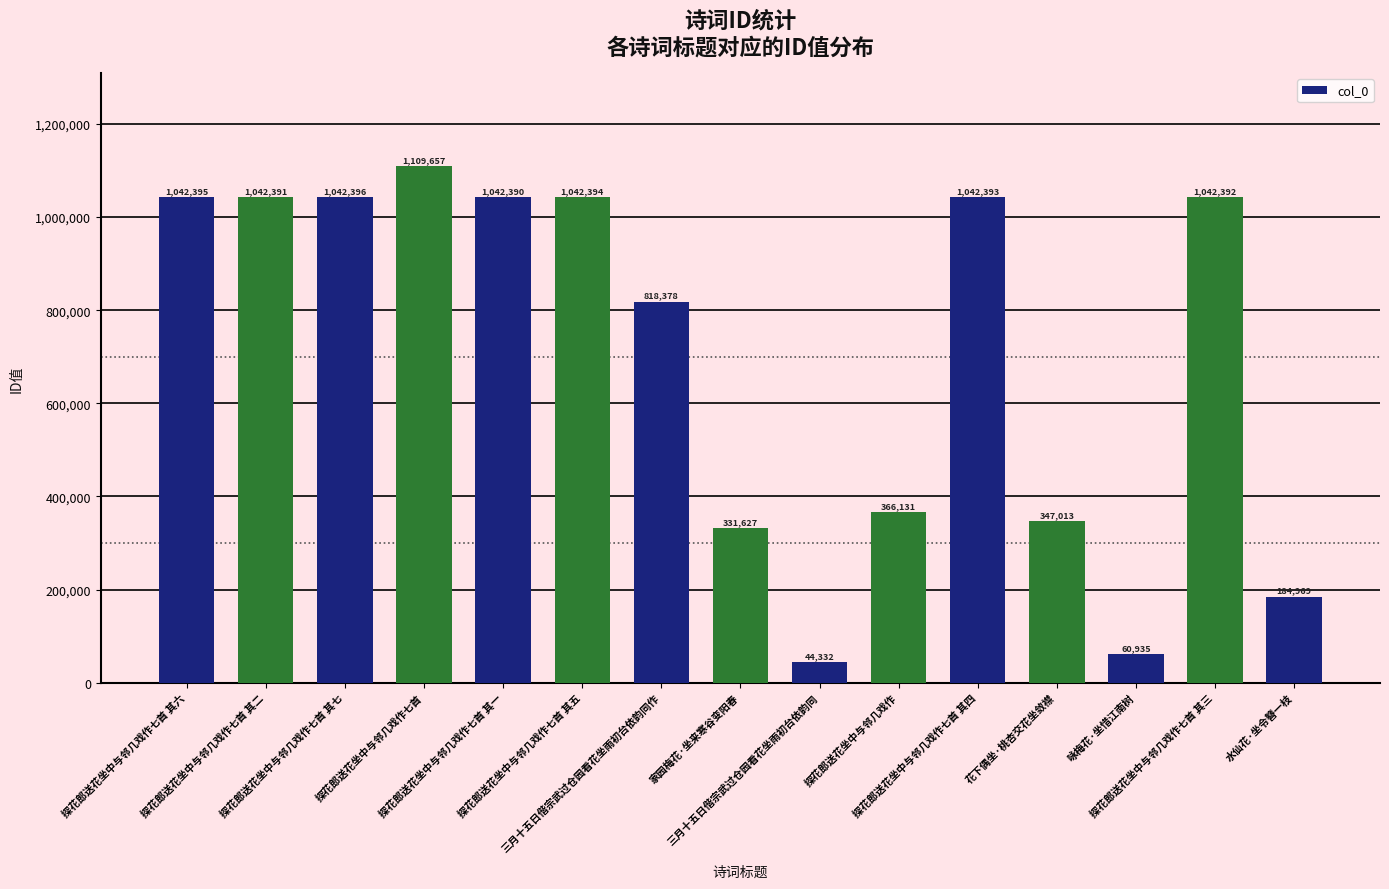

Reading right to left, transcribe all the data shown in this chart.

184969	1042392	60935	347013	1042393	366131	44332	331627	818378	1042394	1042390	1109657	1042396	1042391	1042395